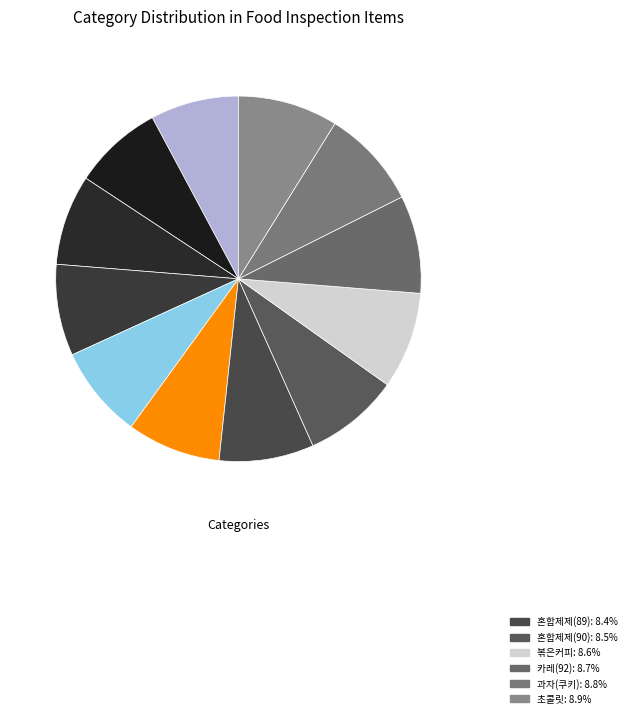

How many slices are in this pie chart?

12